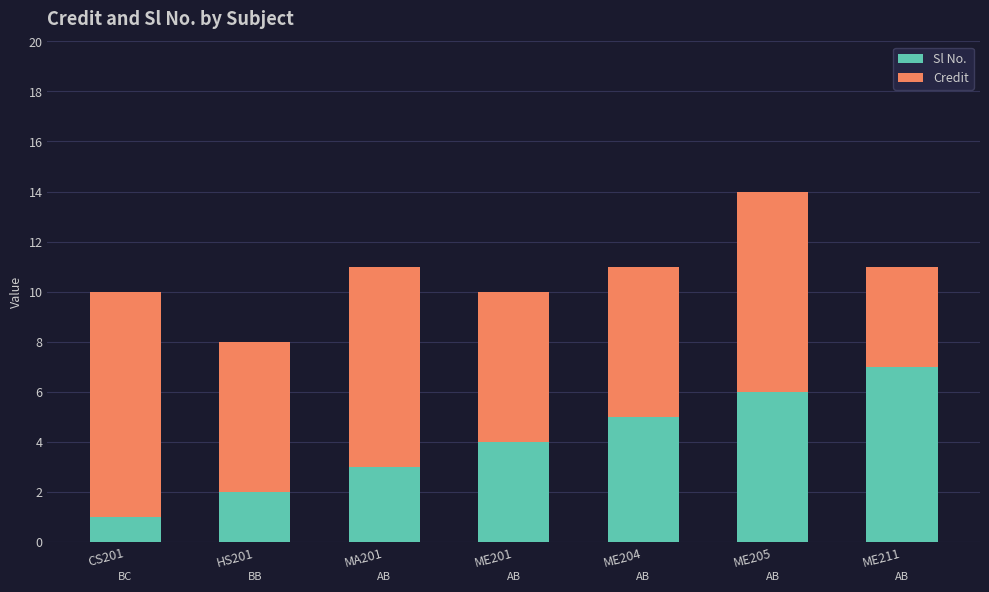

How many bars are there in total?

7